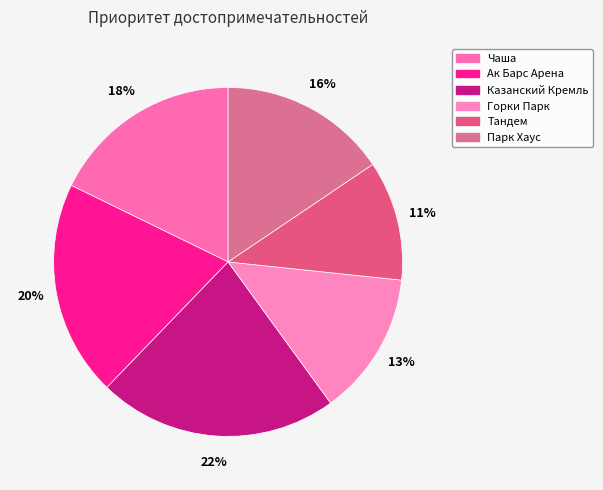

To the nearest percent, what is the average slice percentage?

17%